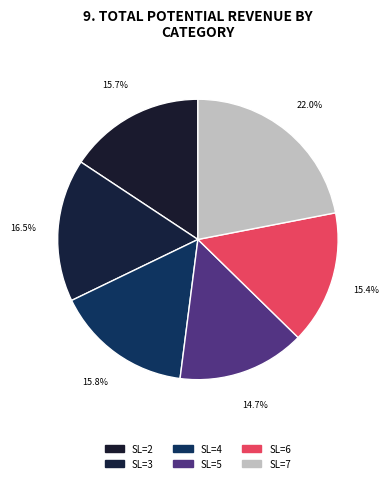

Which category has the biggest portion of the pie?

7